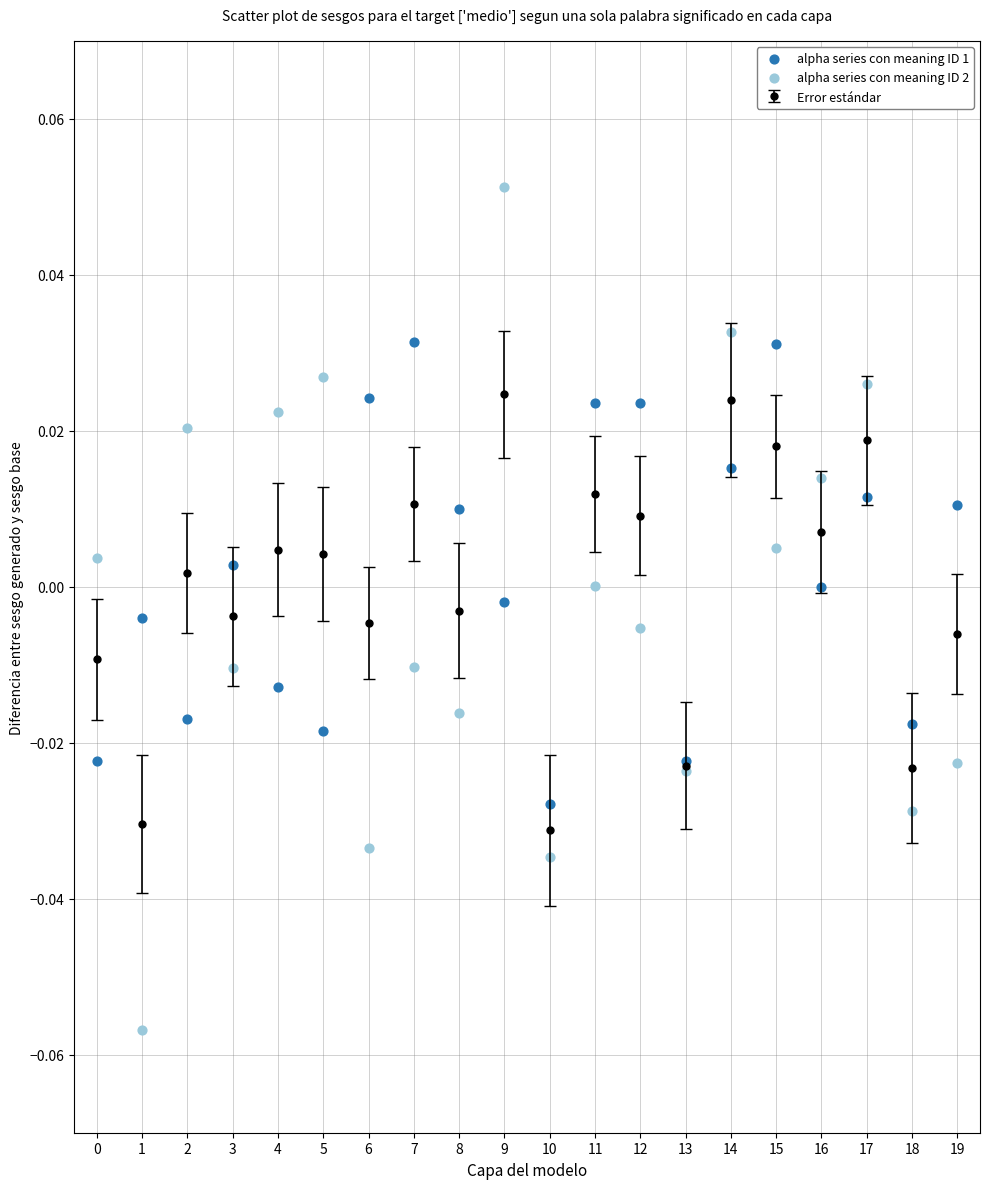

Which series reaches the maximum Y coordinate?

alpha series con meaning ID 2